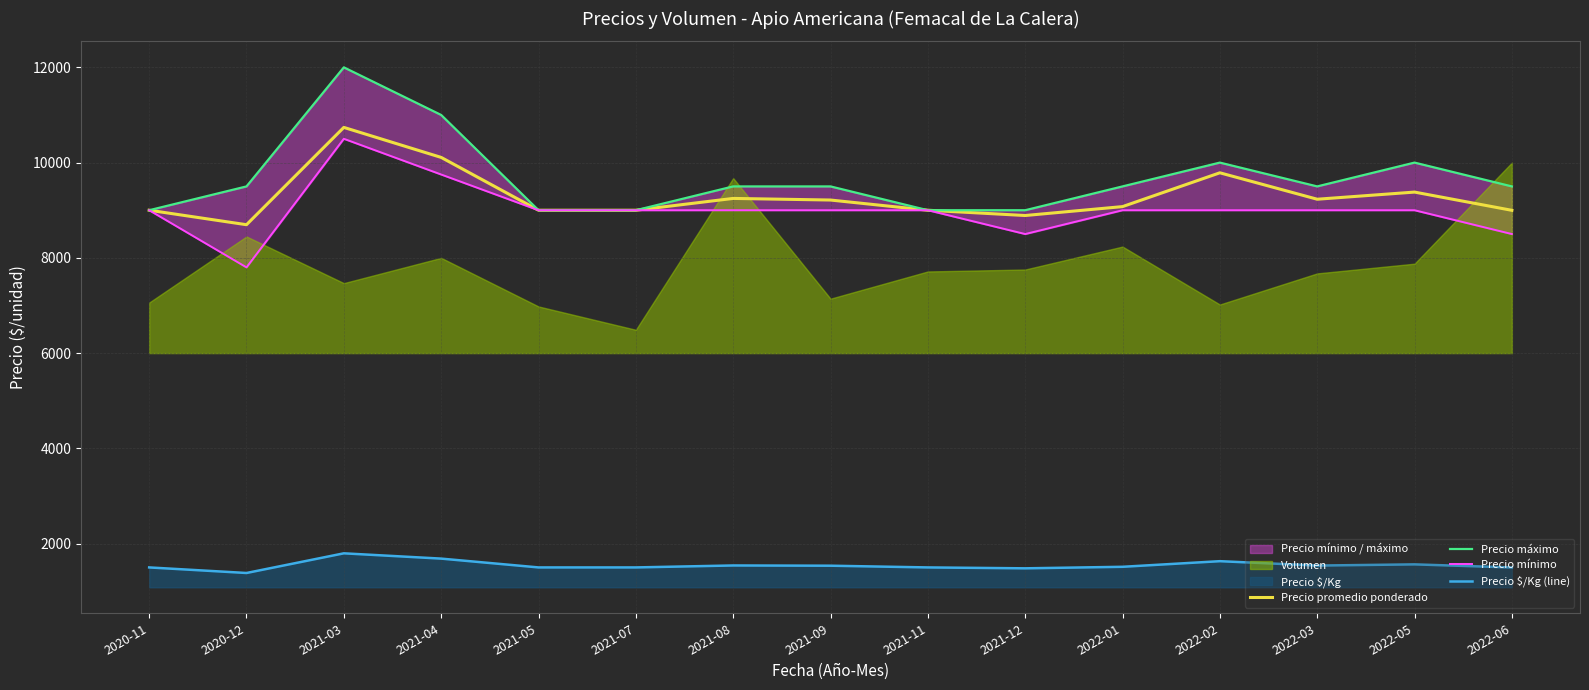

Which series has the largest total across all categories?

Precio máximo